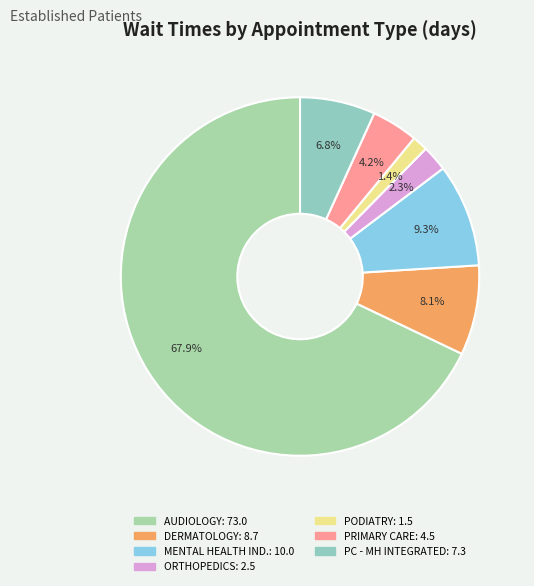

Count the number of slices in the pie.

7